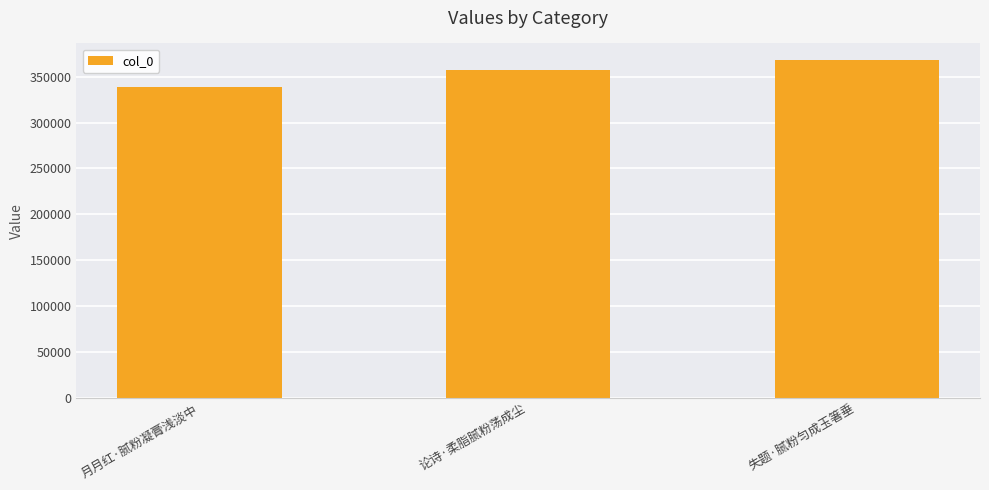

Reading left to right, transcribe all the data shown in this chart.

338947	357197	367768